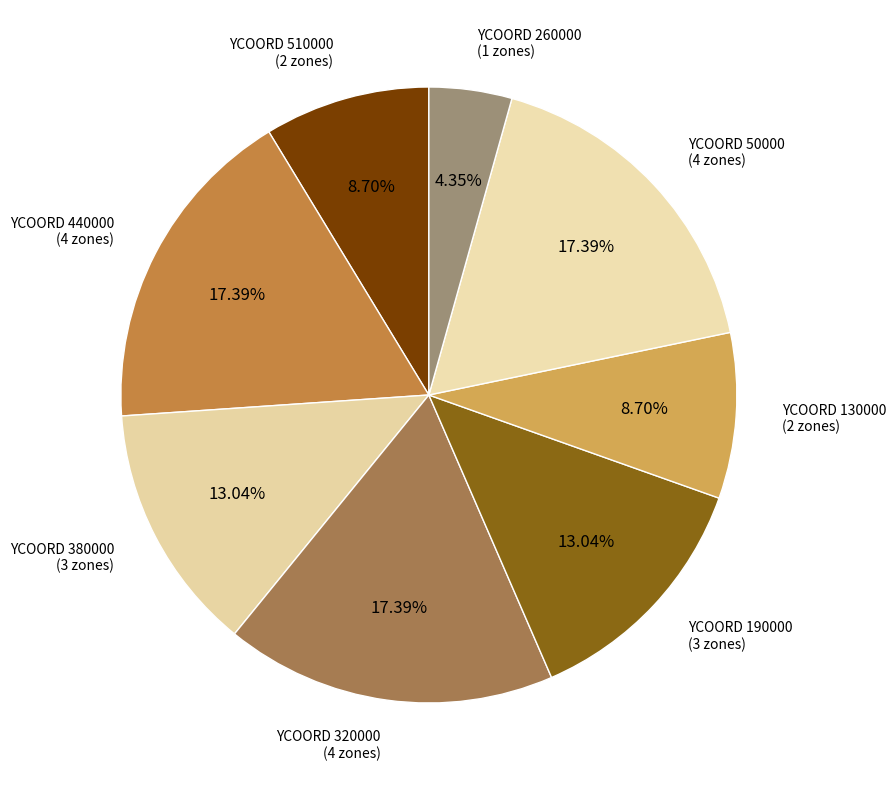

How many slices are in this pie chart?

8